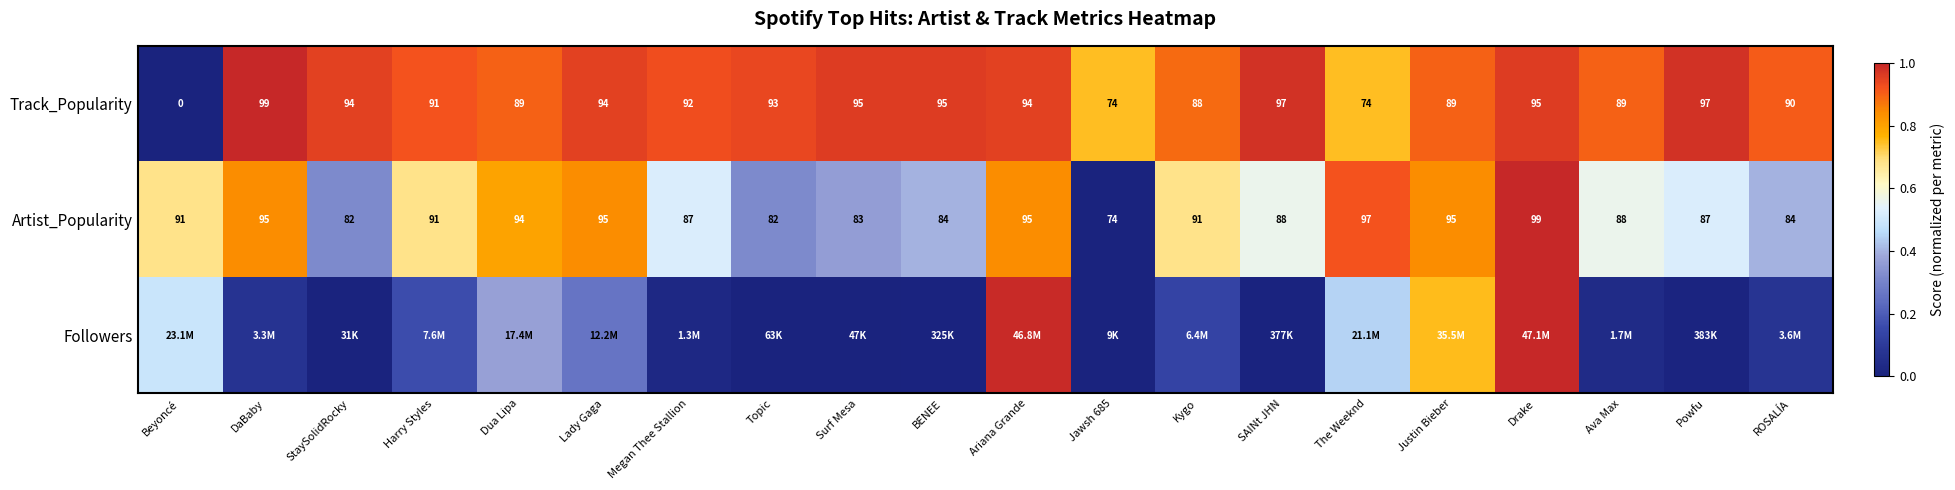

Where does the Track_Popularity series first go above 93?

DaBaby